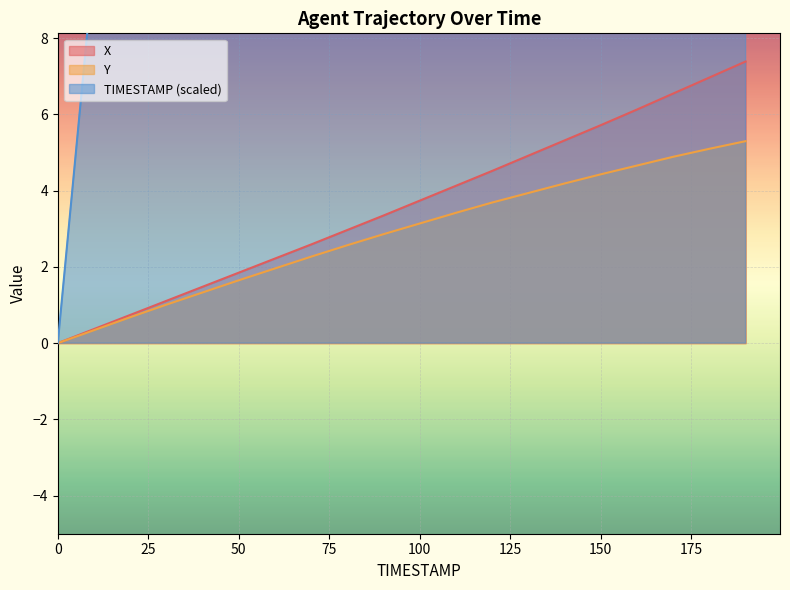

Count the number of categories in the chart.

20